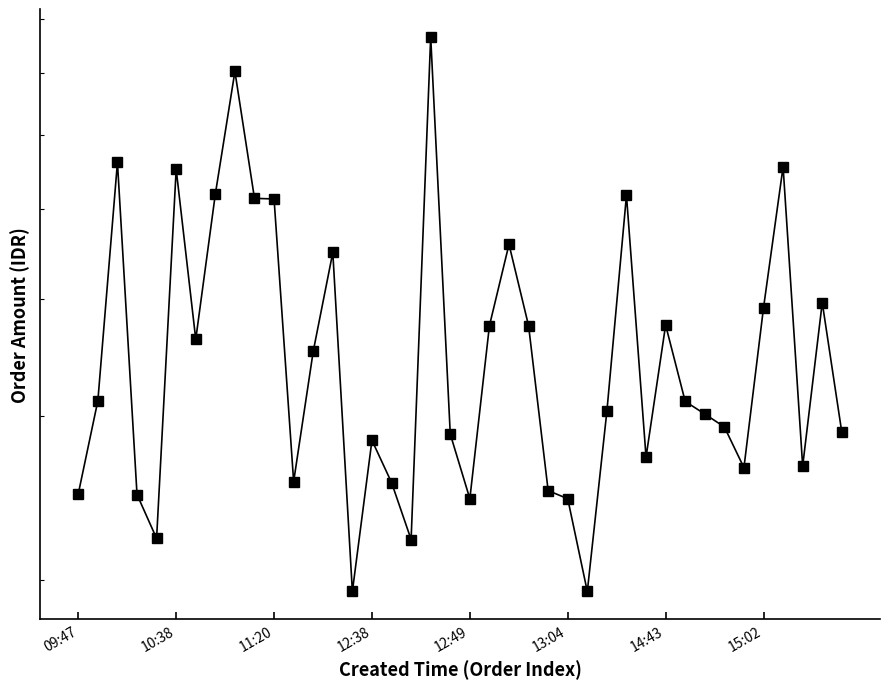

How many lines are shown in the chart?

1